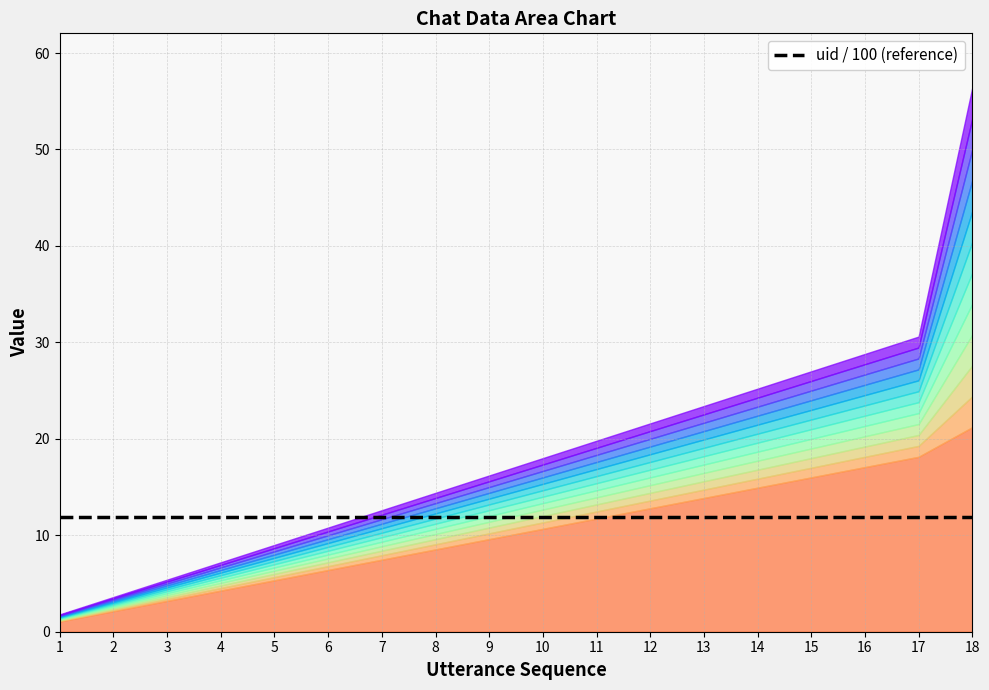

What is the difference between the maximum and minimum values in the utterance_seq series?

17